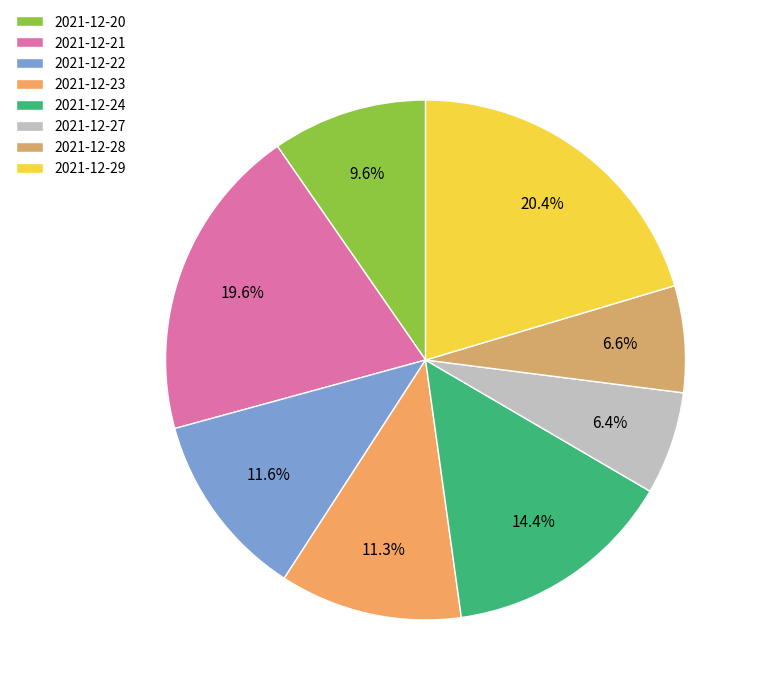

Between 2021-12-27 and 2021-12-24, which is larger?

2021-12-24